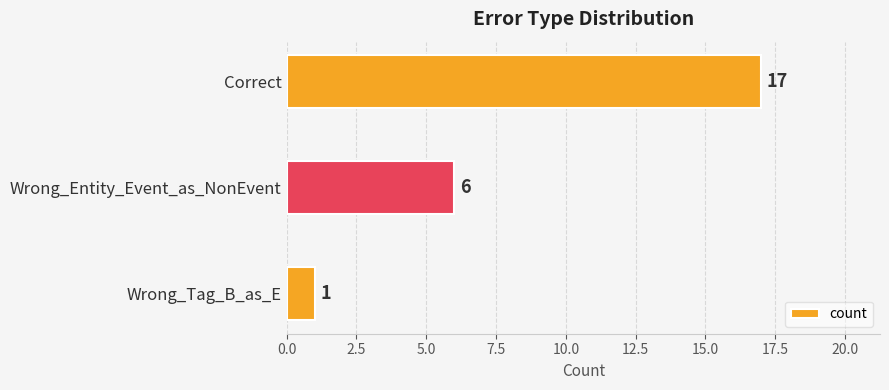

What position from the top is Wrong_Tag_B_as_E?

3